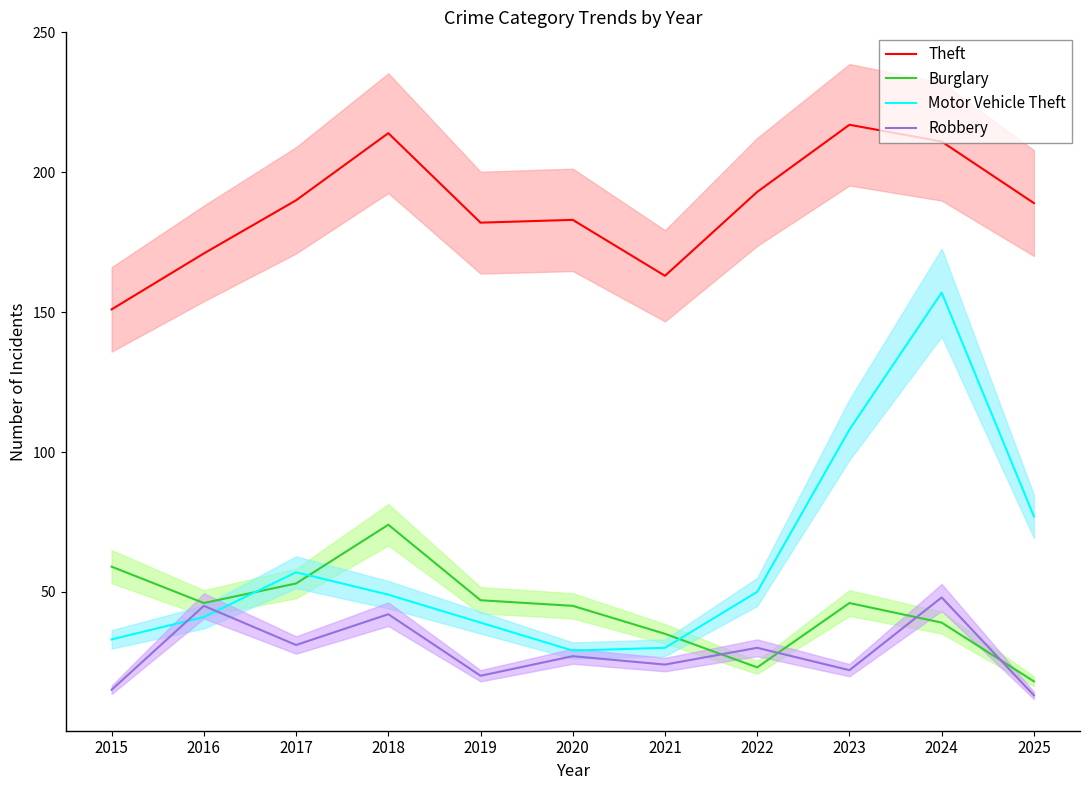

Which series changed the most between 2018 and 2025?

Burglary